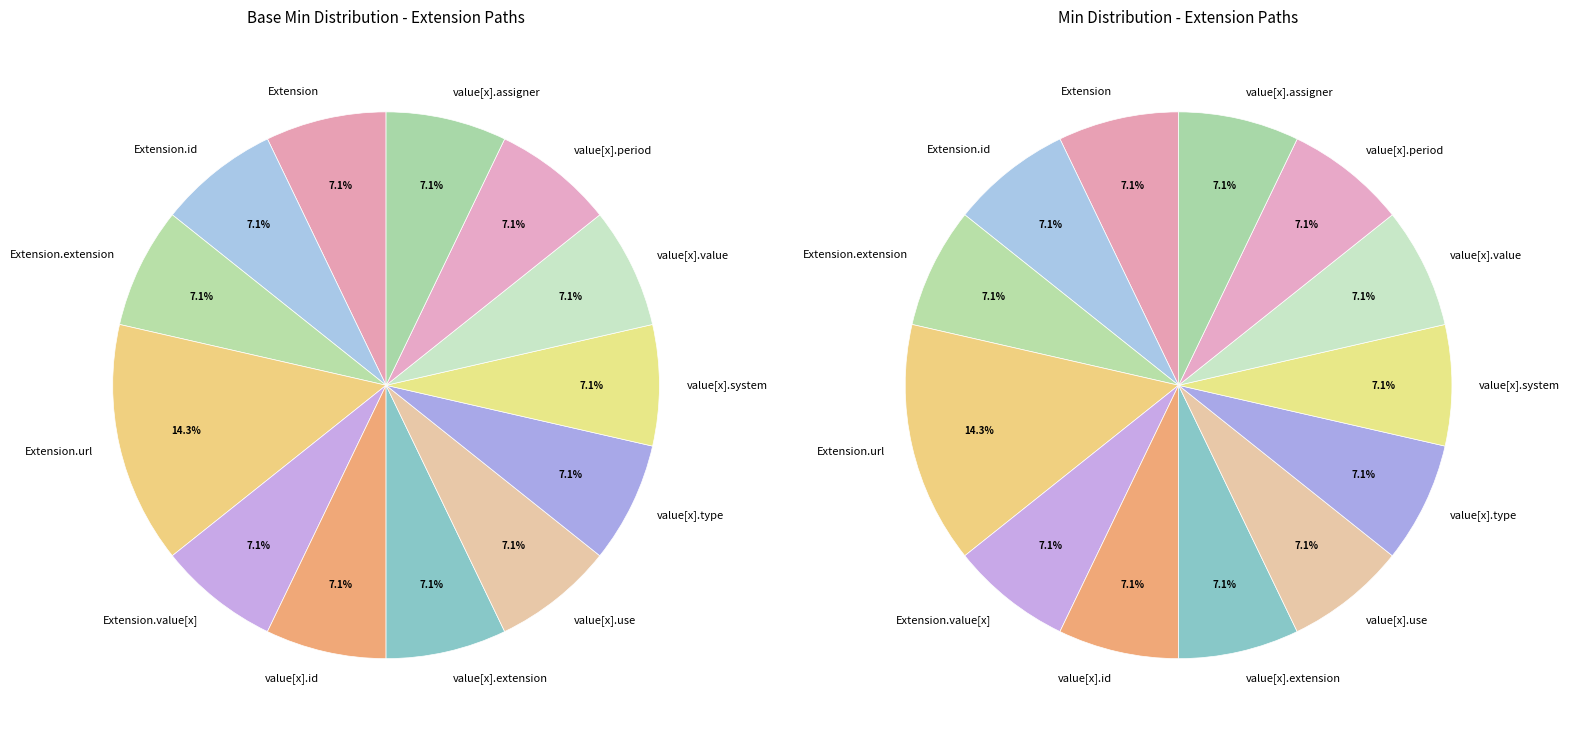

How many slices are in this pie chart?

13